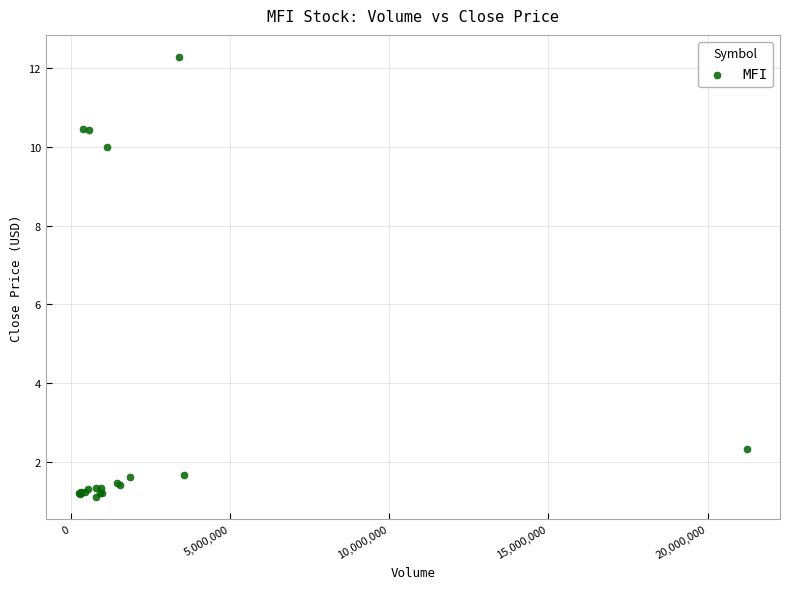

What Y value in the scatter plot is closest to 6?

2.3